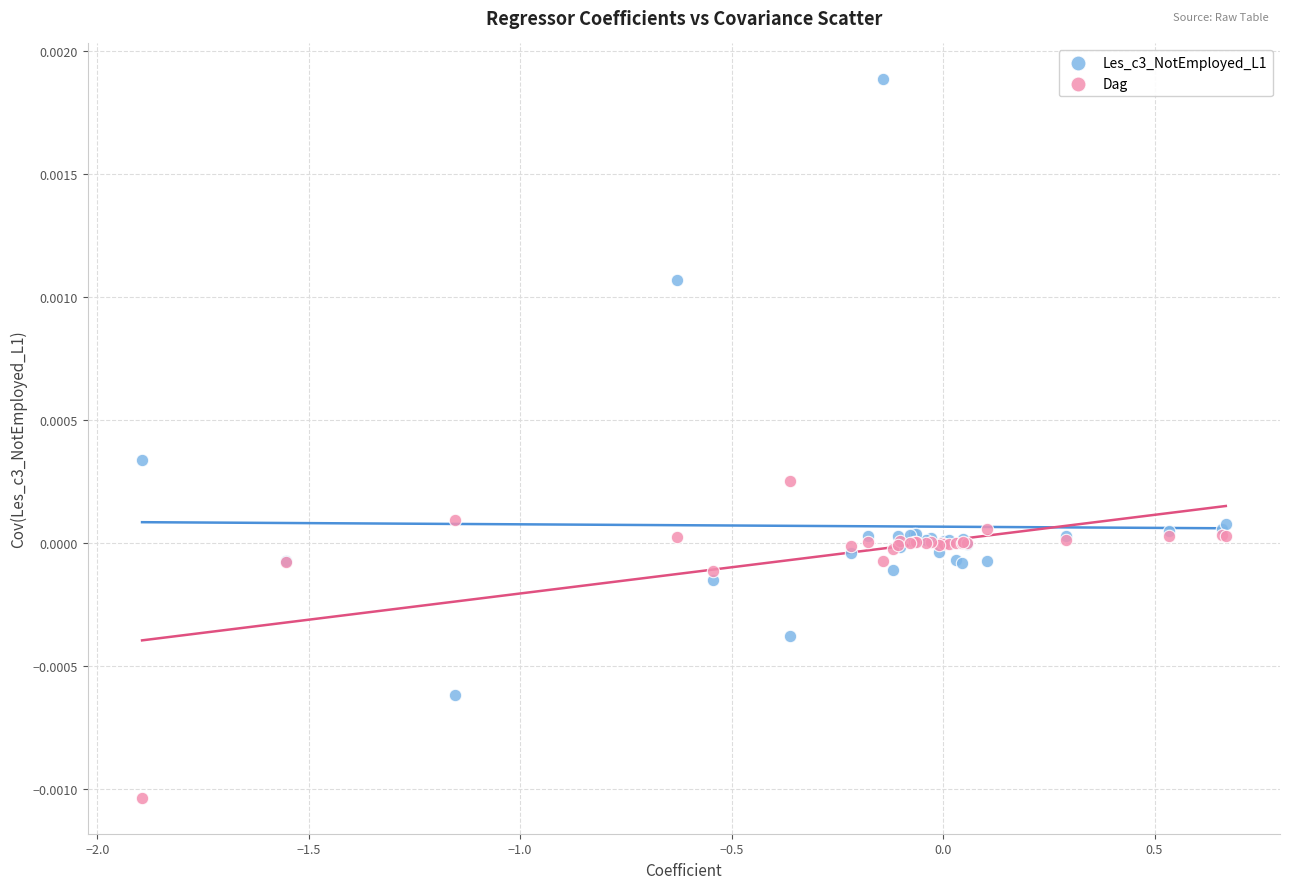

Which series has the widest spread of Y values?

Les_c3_NotEmployed_L1